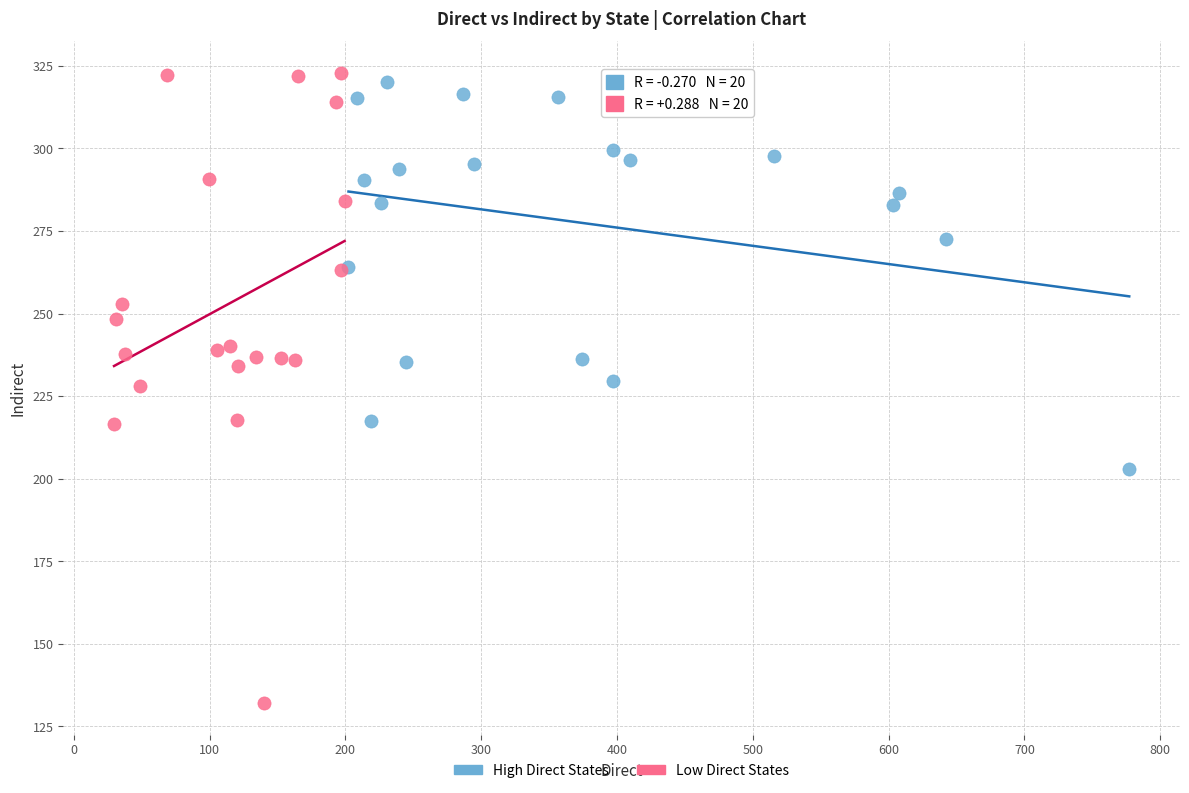

Which series reaches the minimum Y coordinate?

Low Direct States